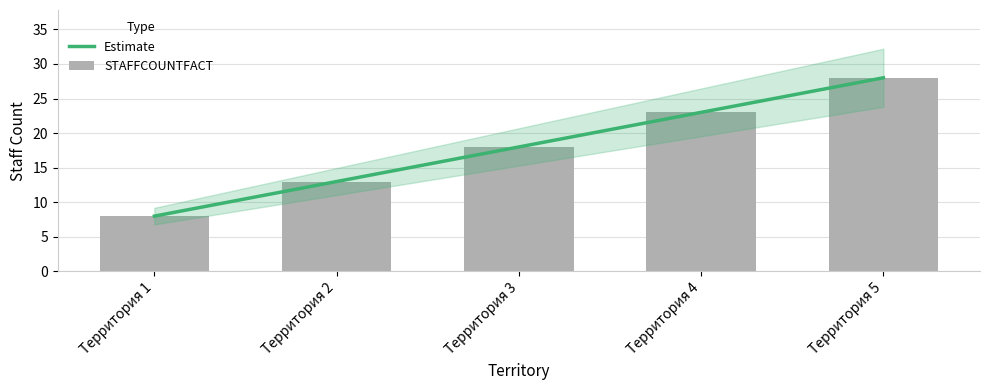

Where does the Estimate series first go above 18?

Территория 4